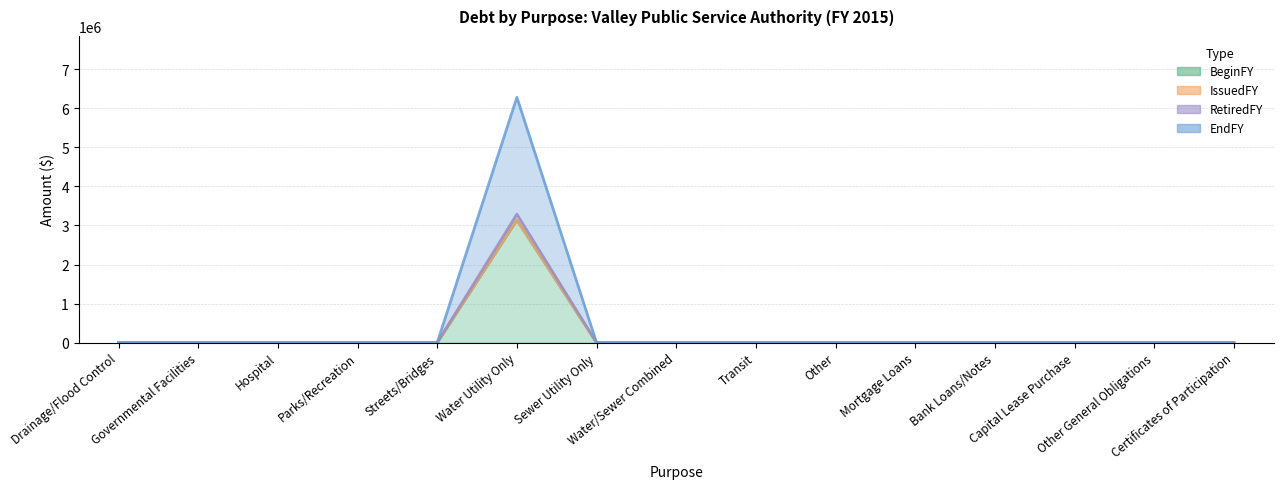

Where is EndFY nearest to the value 1570863?

Drainage/Flood Control